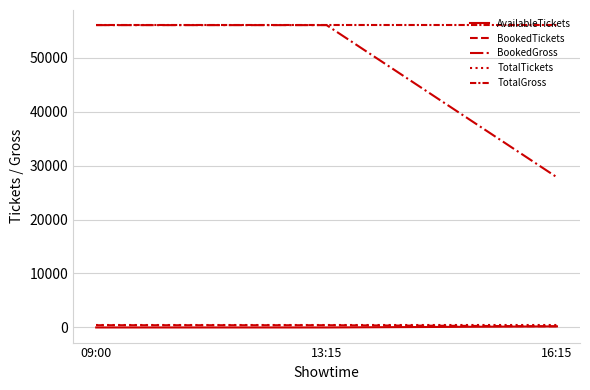

Rank the series at 09:00 from highest to lowest value.

BookedGross, TotalGross, BookedTickets, TotalTickets, AvailableTickets